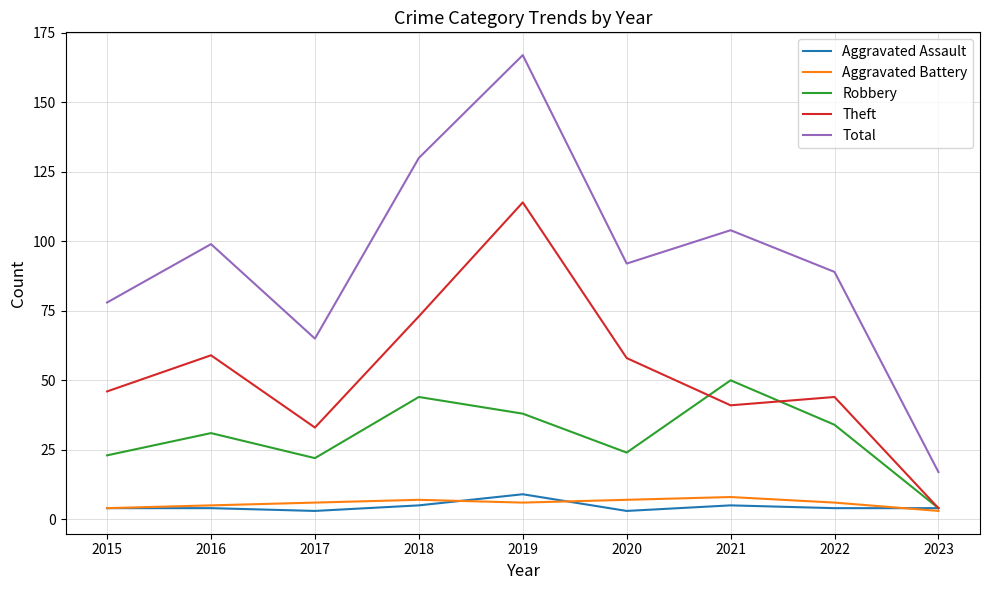

What is the highest value of the Total series?

167